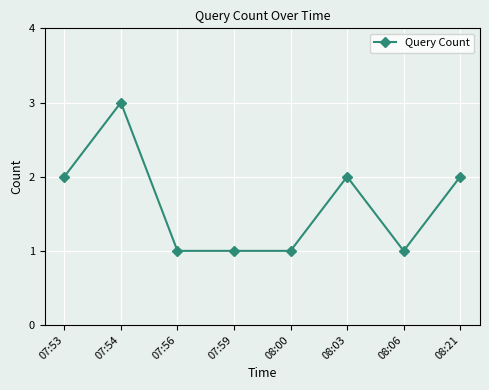

Reading left to right, transcribe all the data shown in this chart.

07:53=2	07:54=3	07:56=1	07:59=1	08:00=1	08:03=2	08:06=1	08:21=2